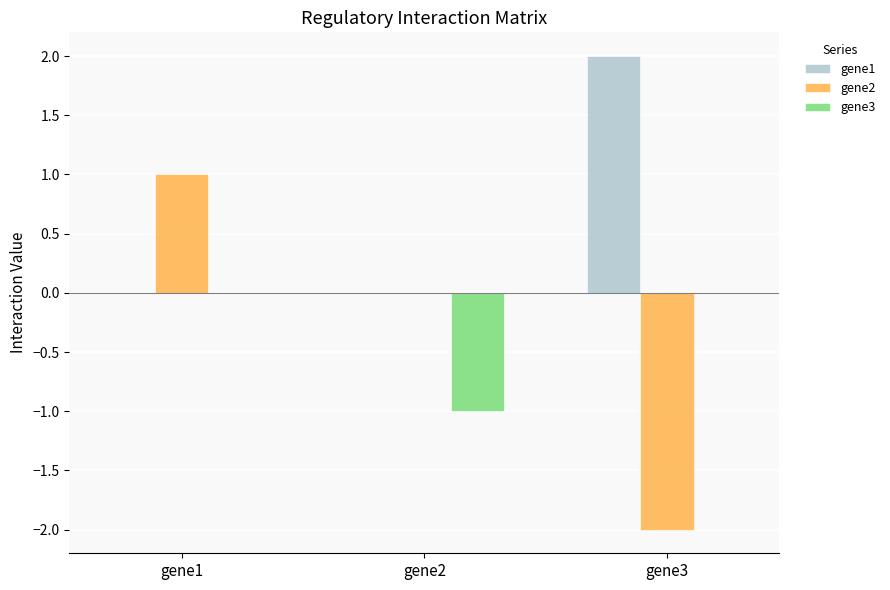

At which category is the sum across all series the highest?

gene1